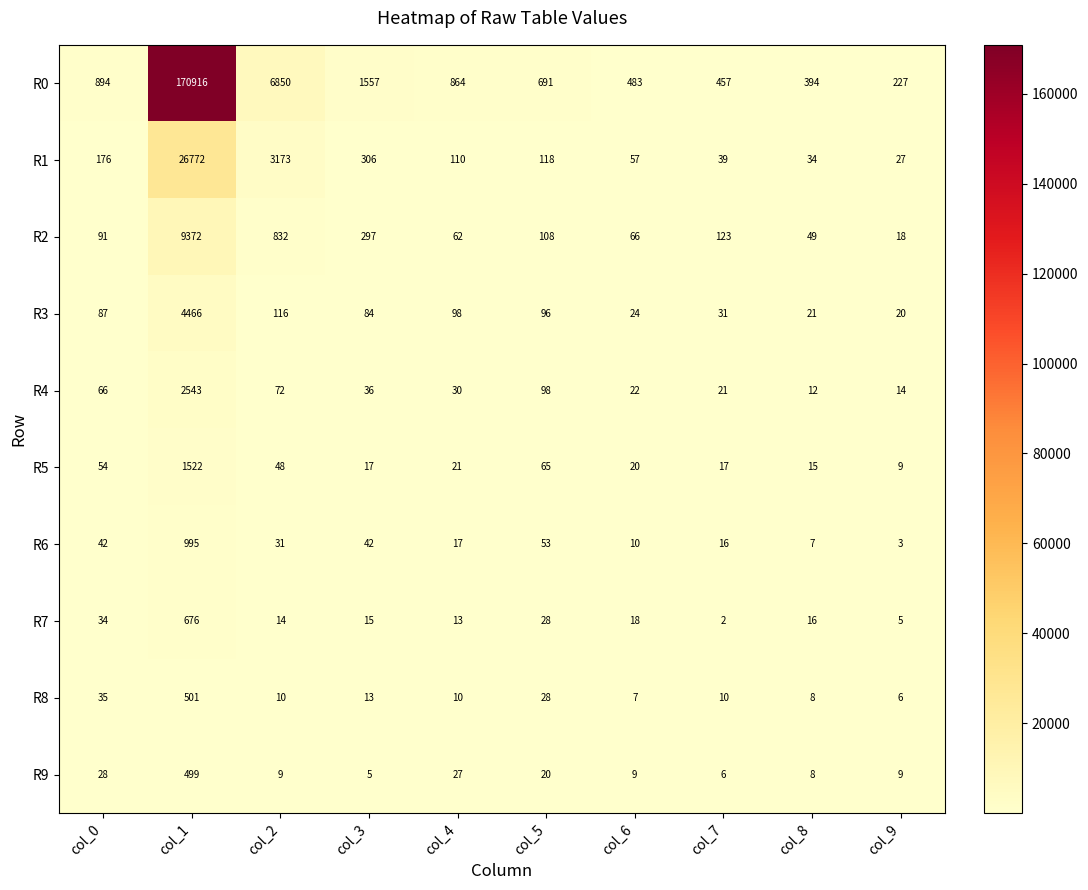

What is the difference between the highest and lowest values at col_4?

854